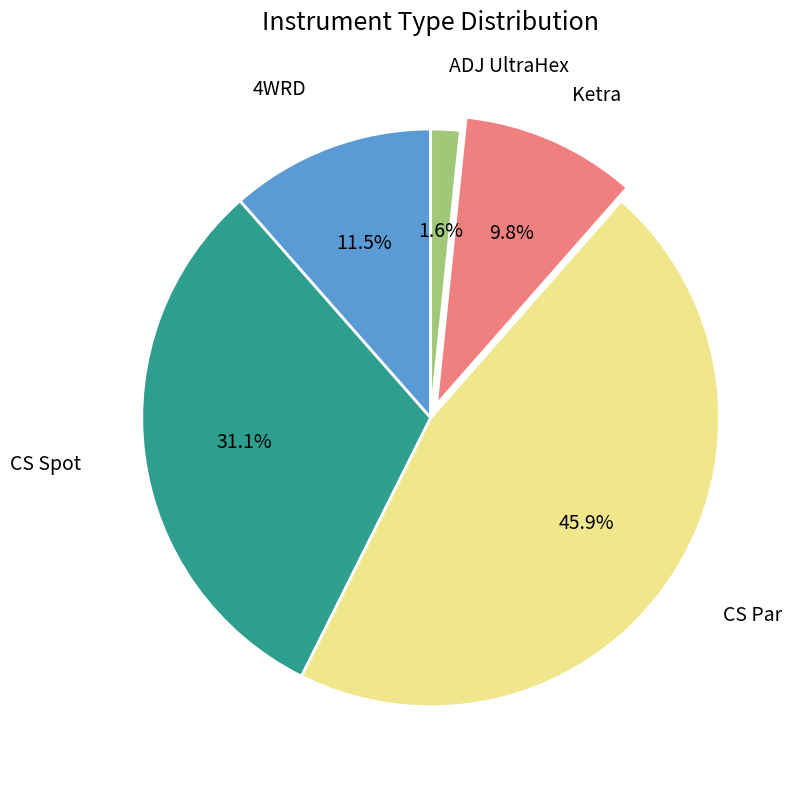

Is there a majority slice in this chart?

No